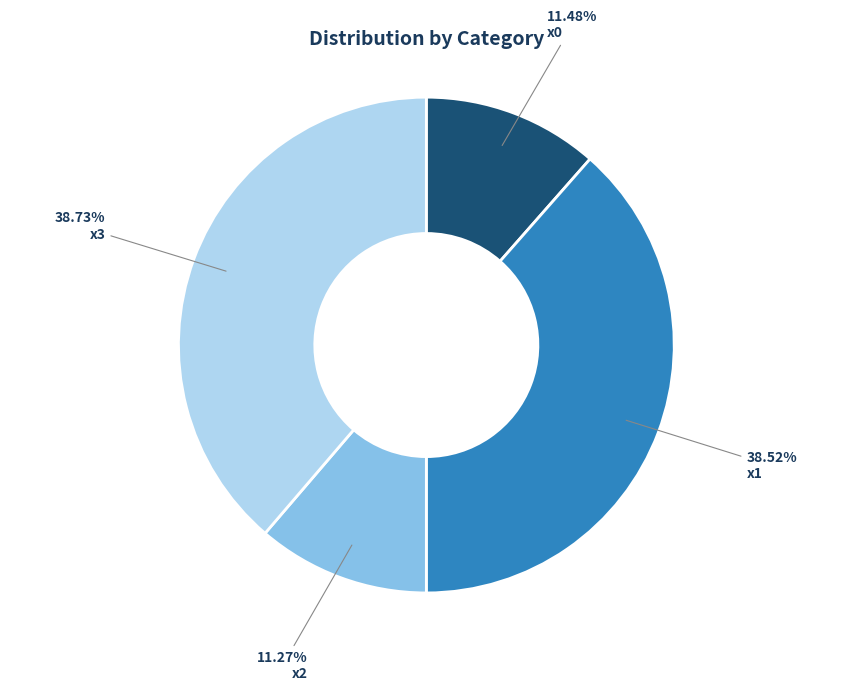

Is there a majority slice in this chart?

No